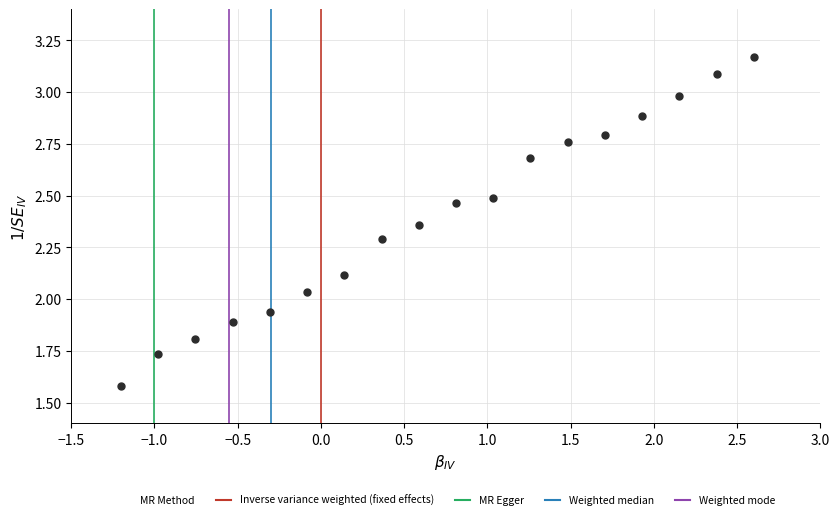

What is the range of X values (max minus min)?

3.8